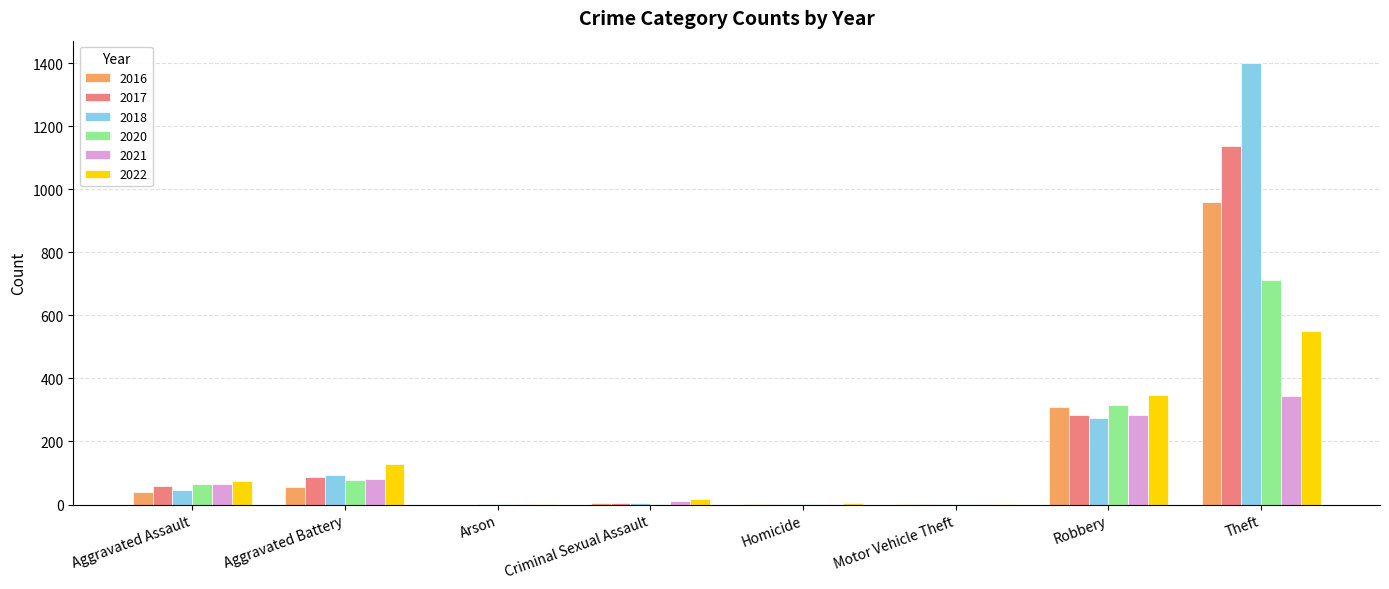

Does the chart contain stacked bars?

No